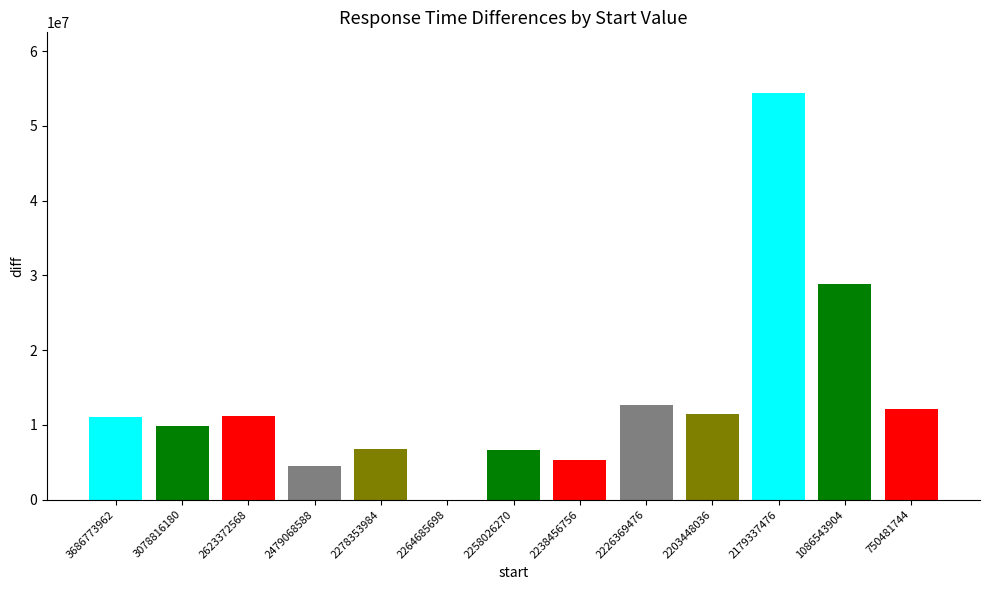

What is the change in value from 2623372568 to 2203448036?

+292350